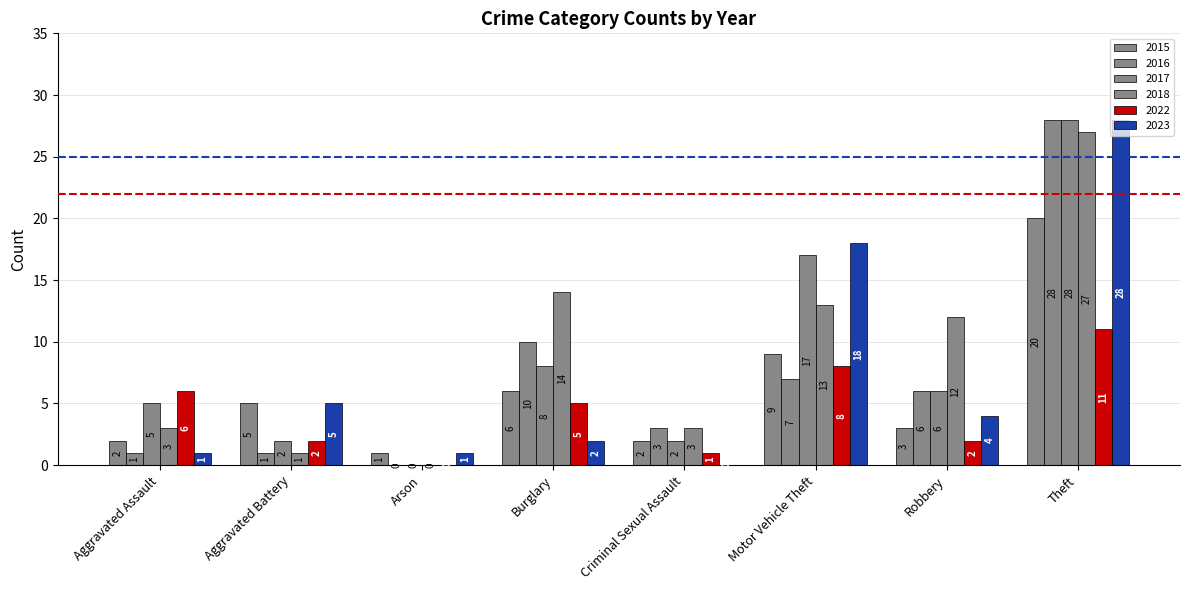

What is the maximum value for 2022?

11